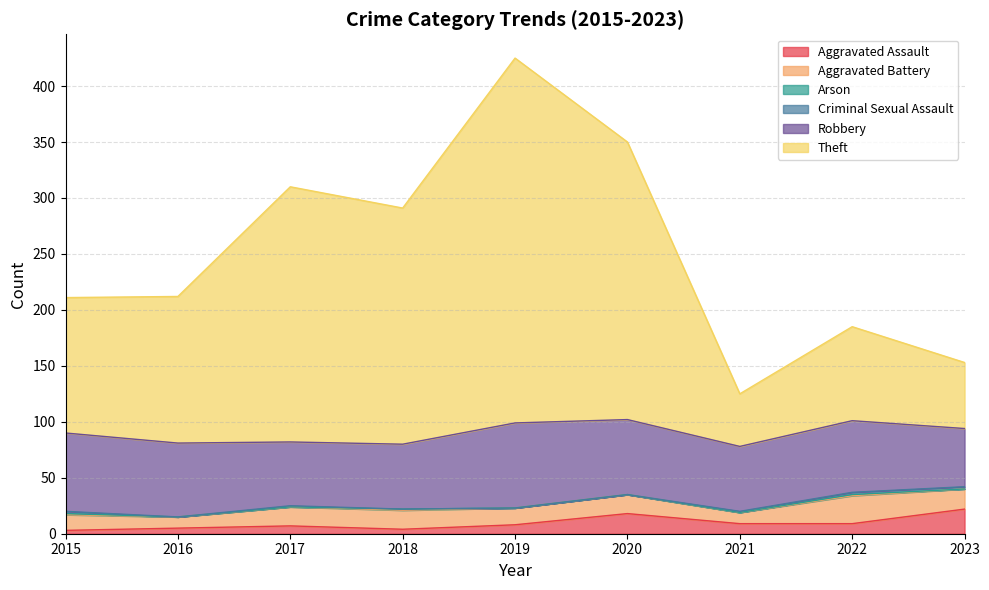

What value does the Robbery series have at 2015?

70